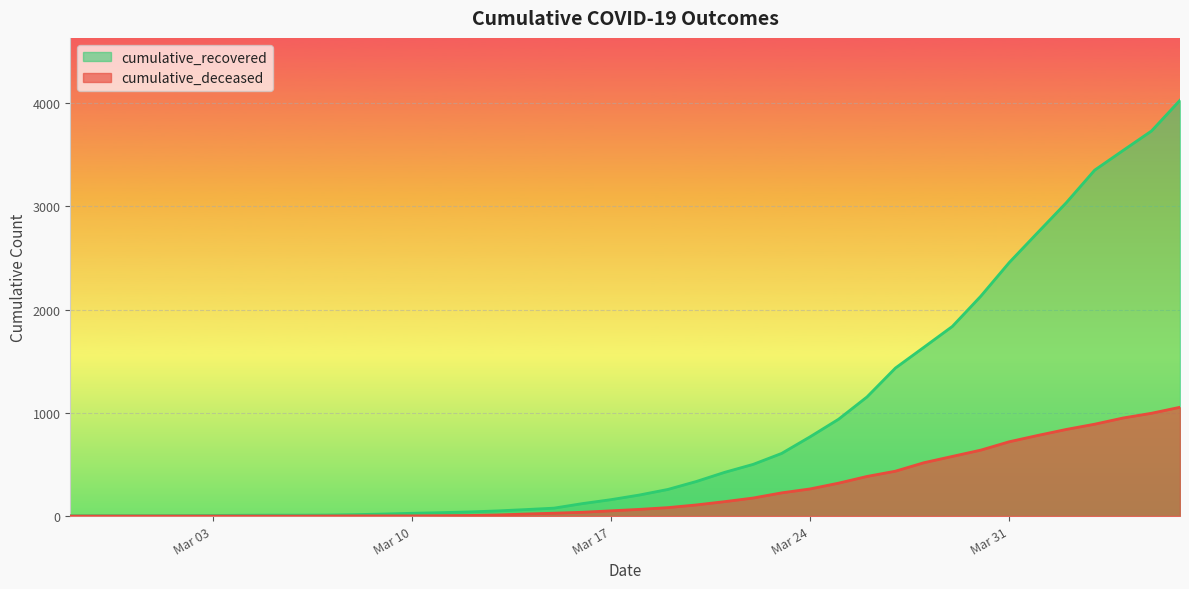

Which has a higher value, 2020-03-05 or 2020-03-11?

2020-03-11